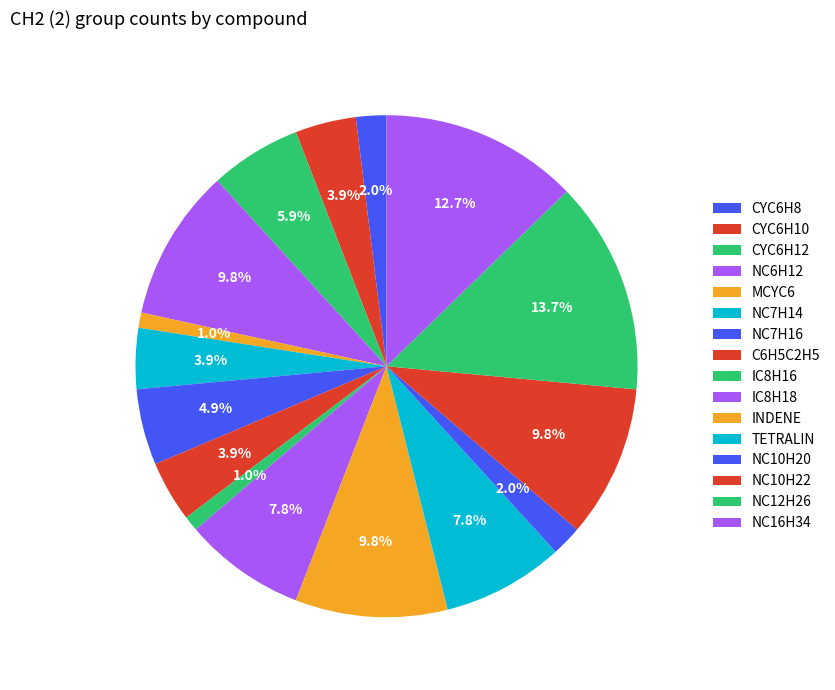

The IC8H16 slice represents 11% of the pie. True or false?

False